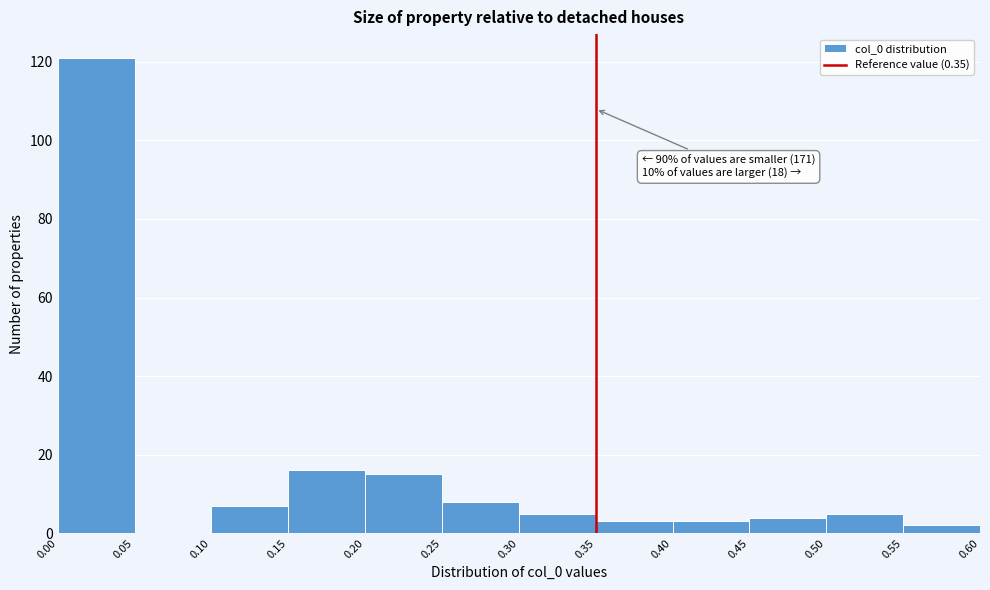

Which range on the x-axis has the tallest bar?

0.00 to 0.05